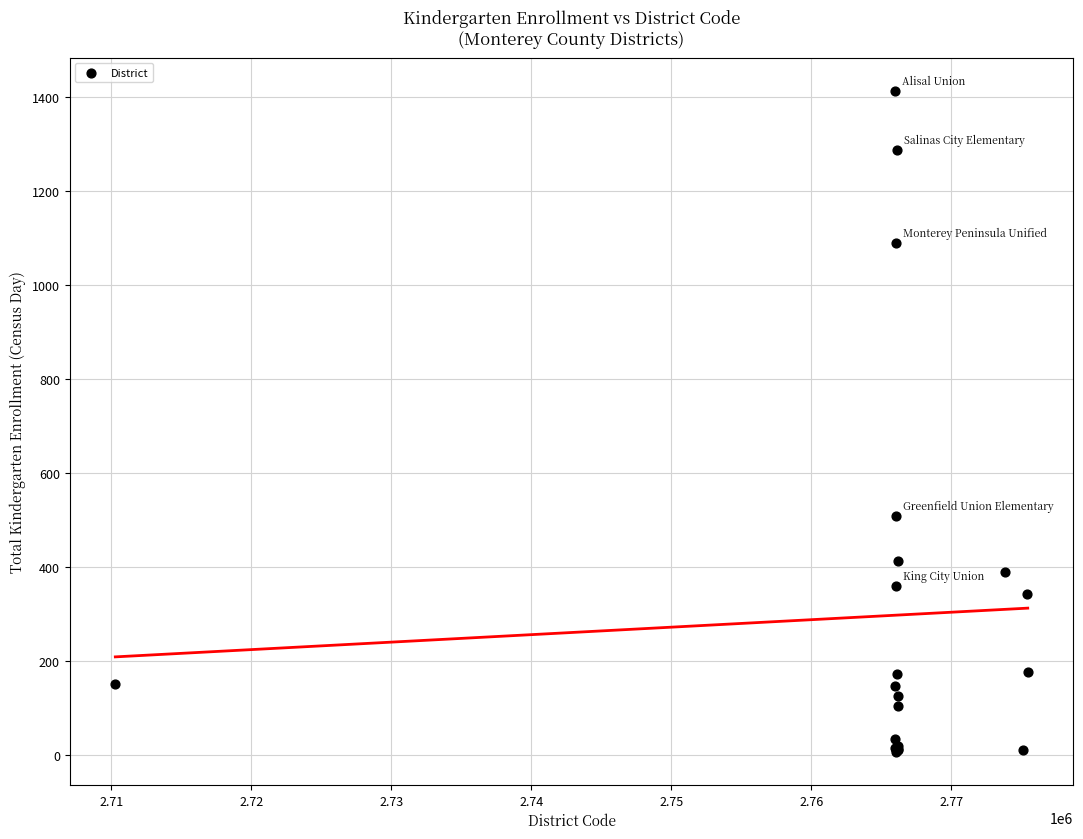

What Y value in the scatter plot is closest to 710?

508